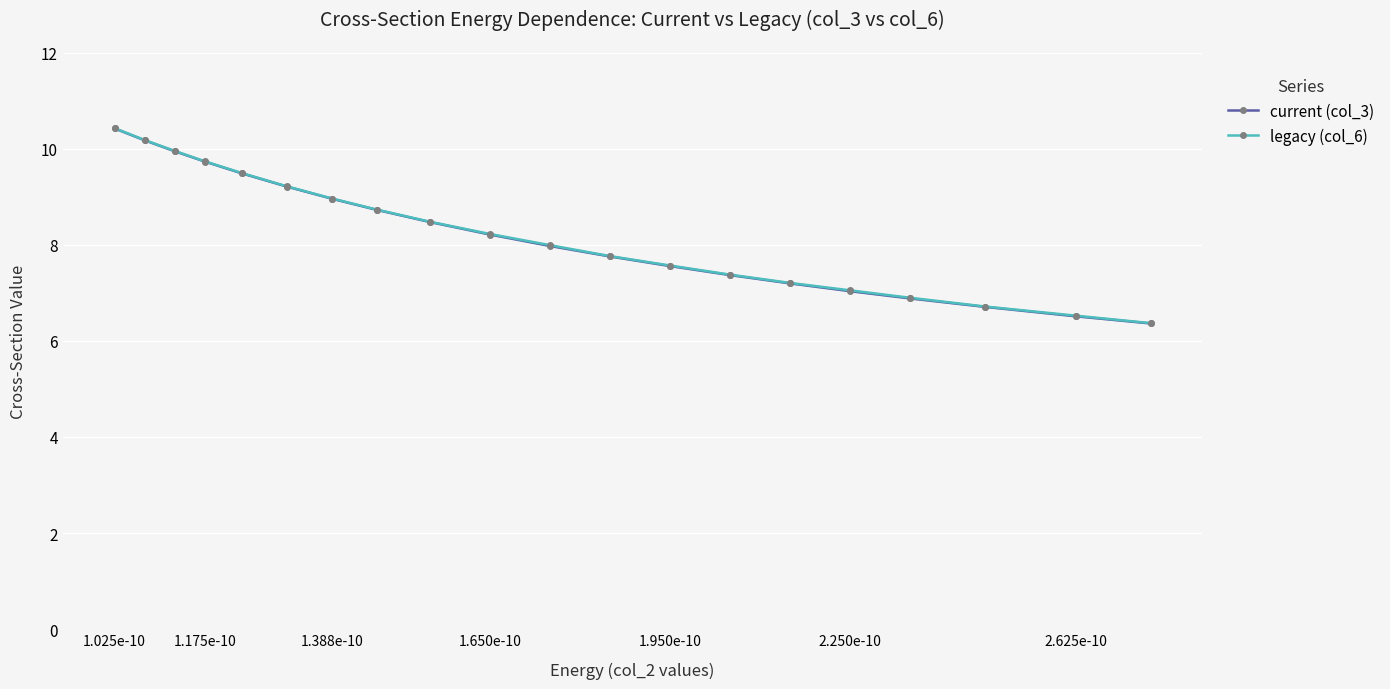

What is the minimum value for current (col_3)?

6.4